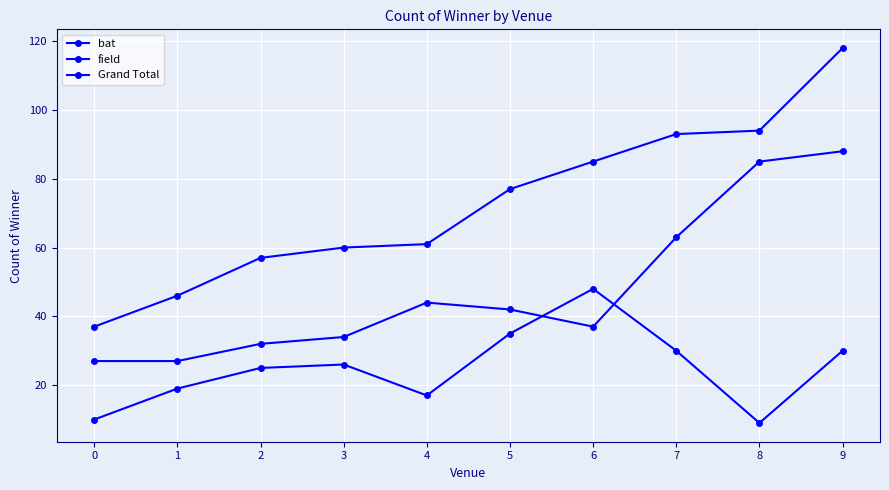

At which label does Grand Total first exceed 77?

6